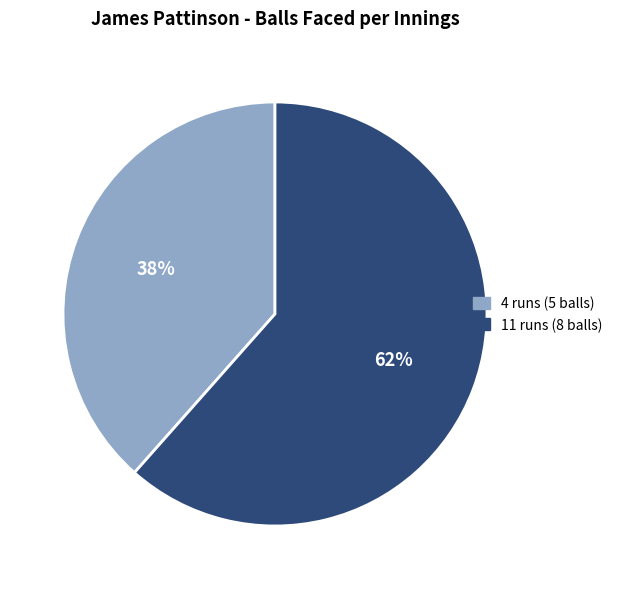

Is 4 runs (5 balls) the majority of the pie?

No